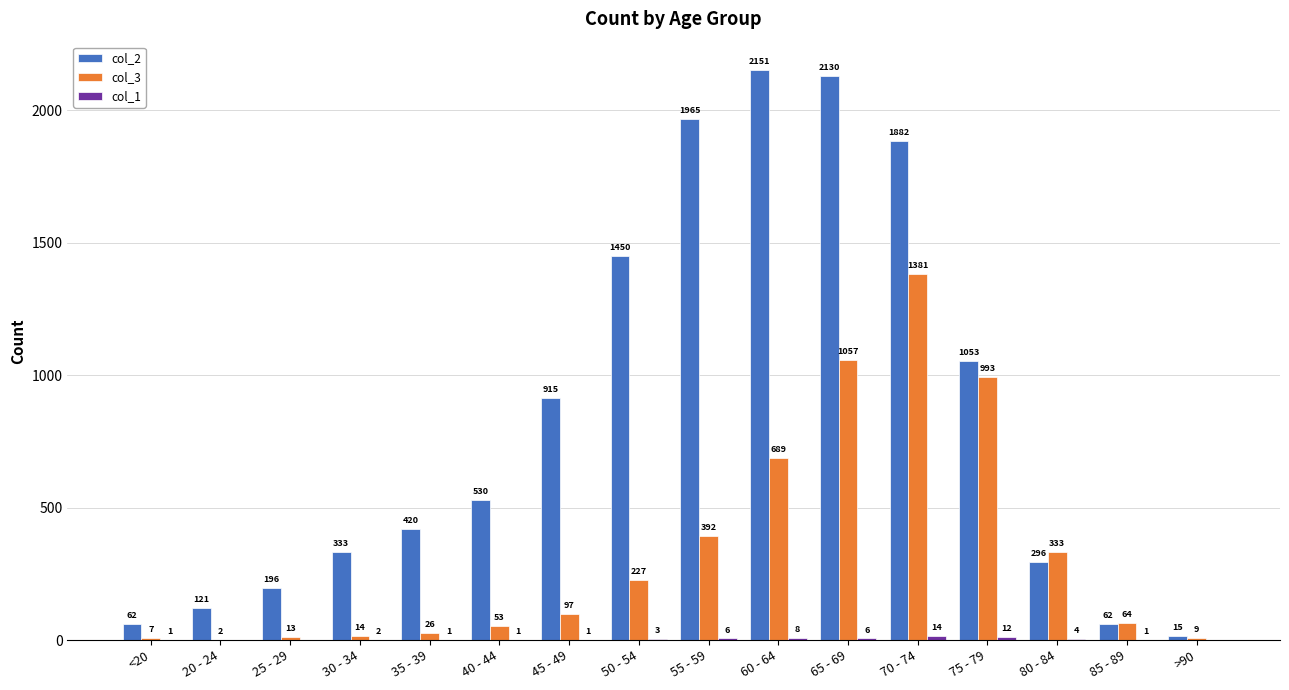

Which series has the widest spread of values?

col_2